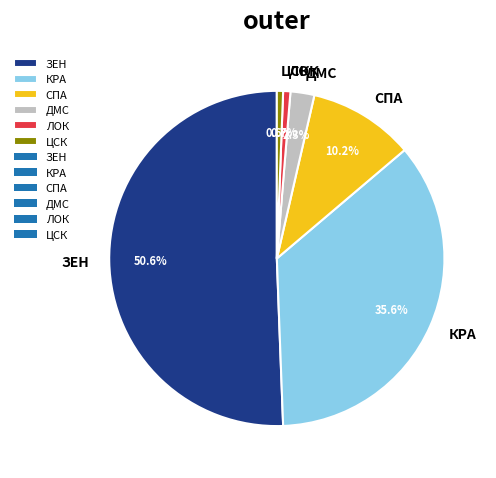

True or false: ЗЕН accounts for 51% of the total.

True